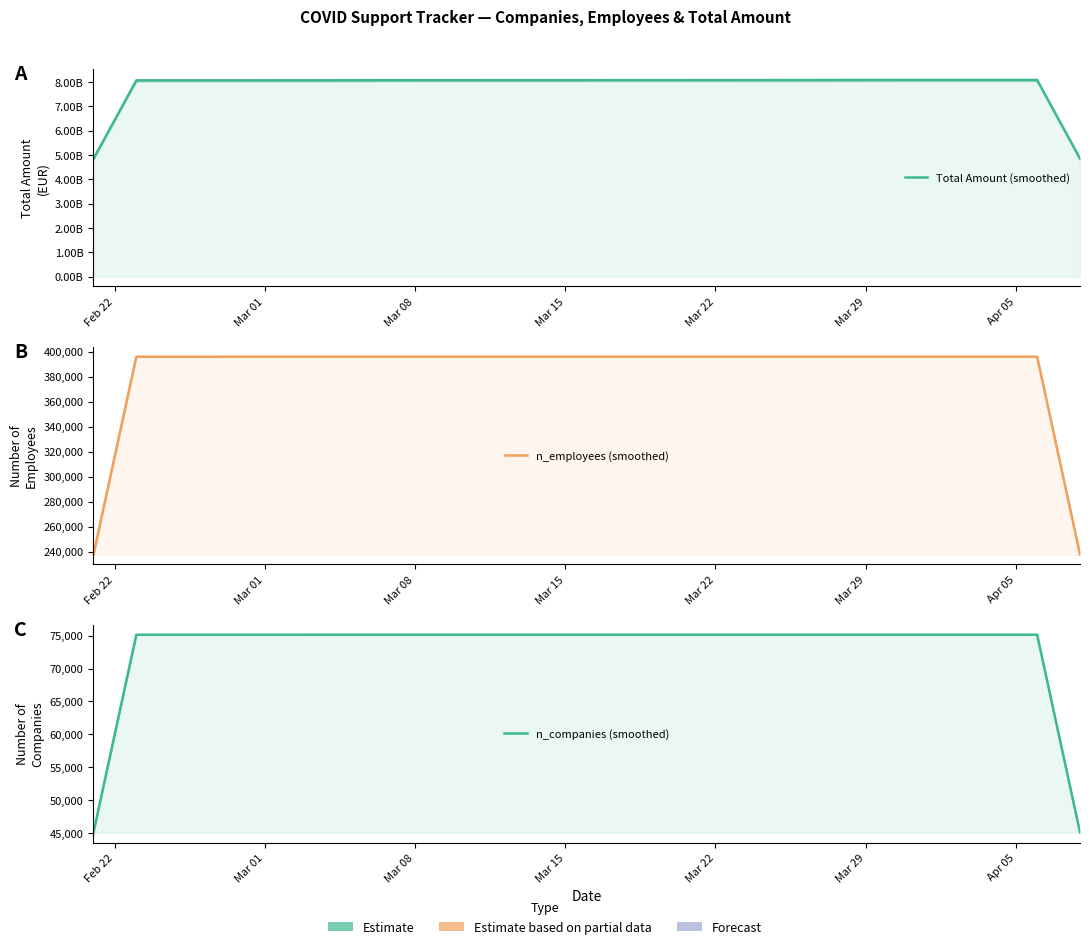

What is the sum of all n_employees (smoothed) values?

15363687.2